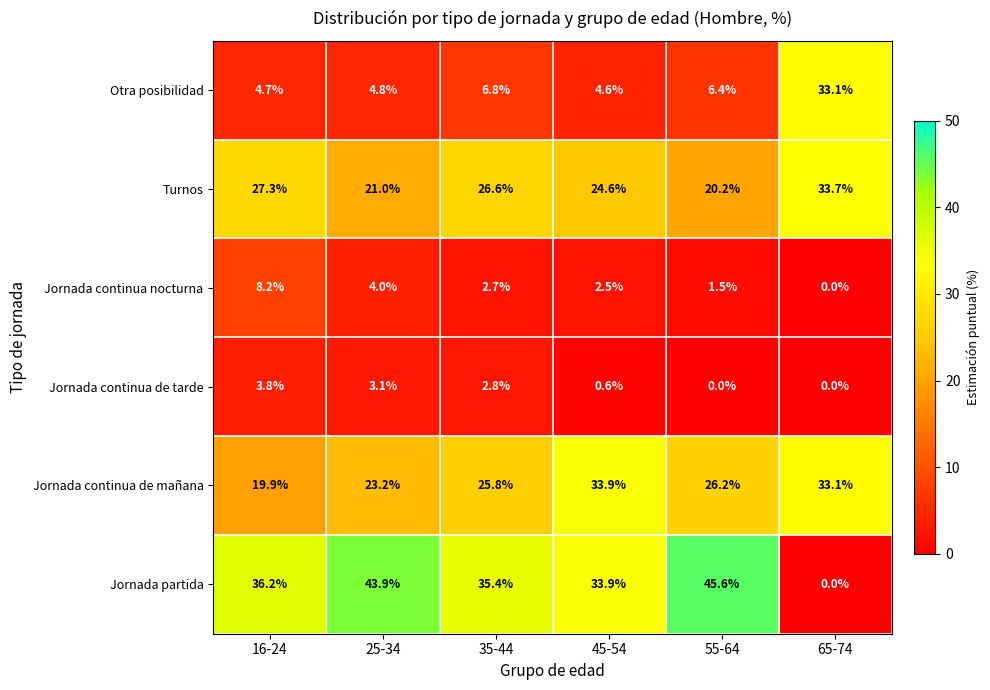

List the series in order of their peak value, lowest first.

Jornada continua de tarde, Jornada continua nocturna, Otra posibilidad, Turnos, Jornada continua de mañana, Jornada partida